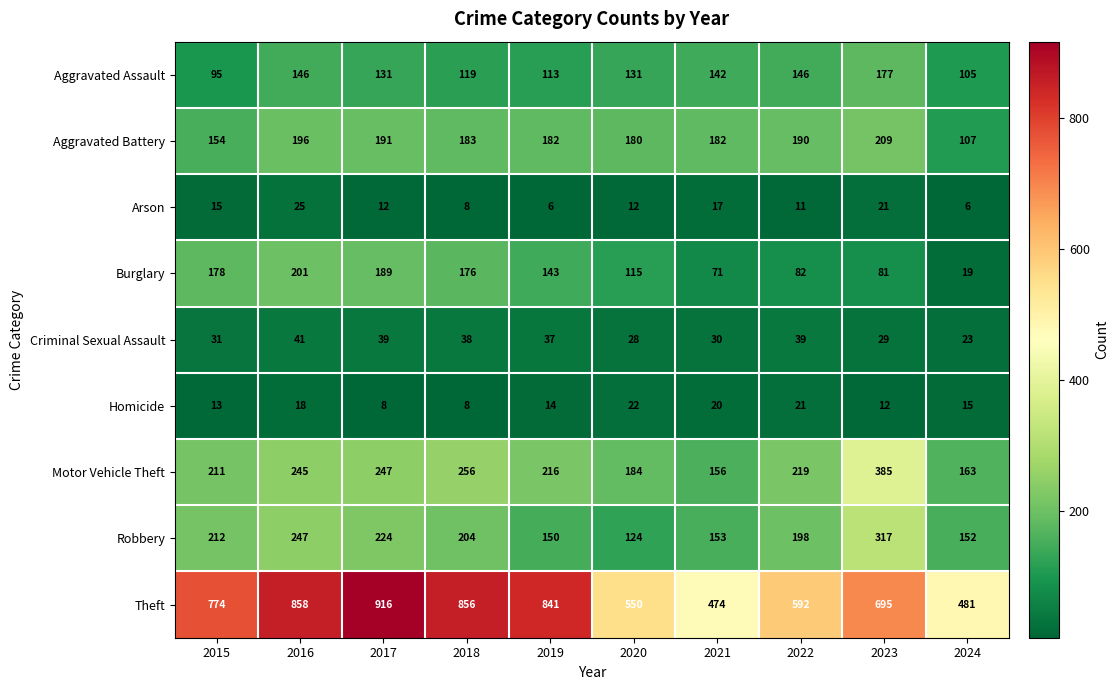

What is the sum of all Theft values?

7037